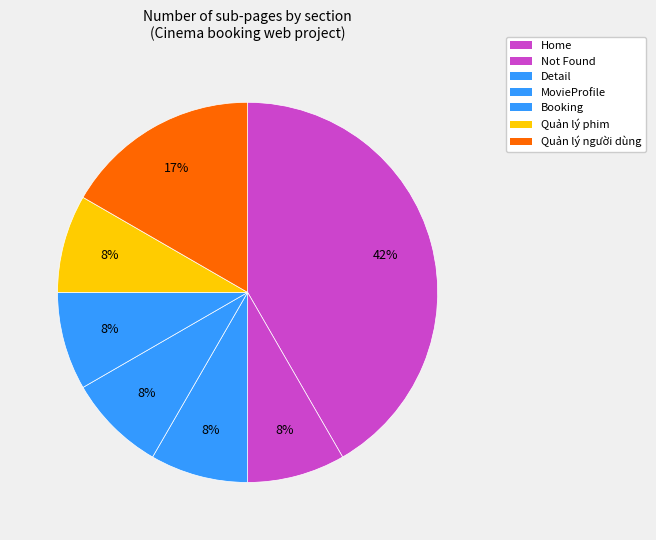

How many slices are in this pie chart?

7